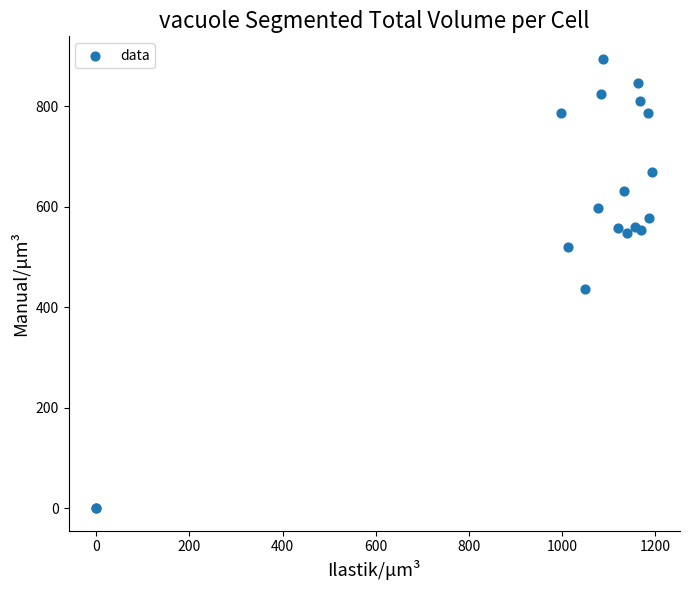

What Y value in the scatter plot is closest to 447?

435.4